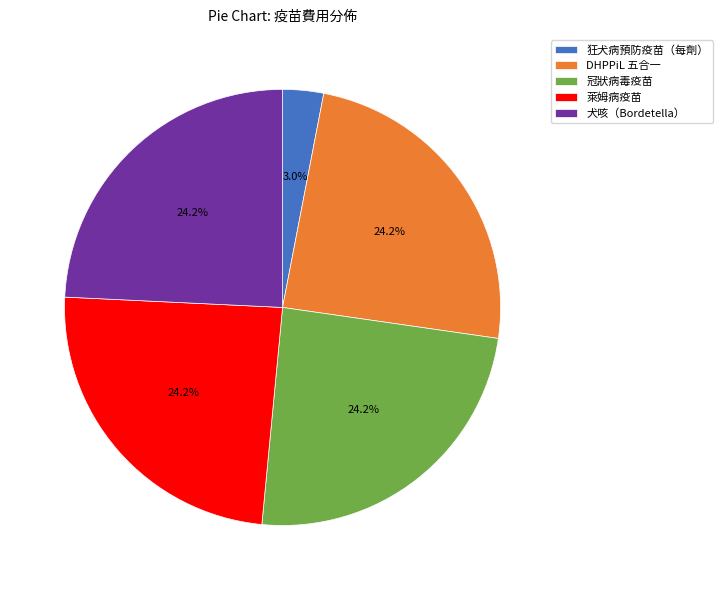

True or false: 冠狀病毒疫苗 accounts for 13% of the total.

False